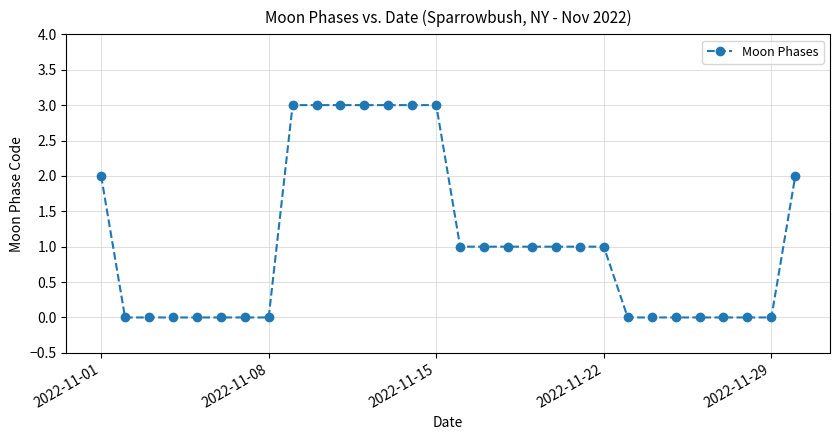

What is the difference between the second highest and second lowest values?

3